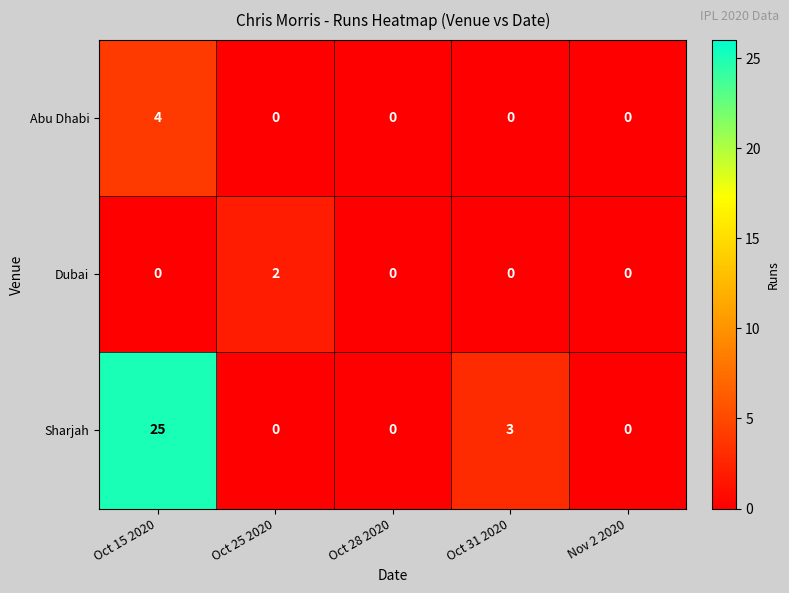

How many Abu Dhabi values are between 0 and 1?

4